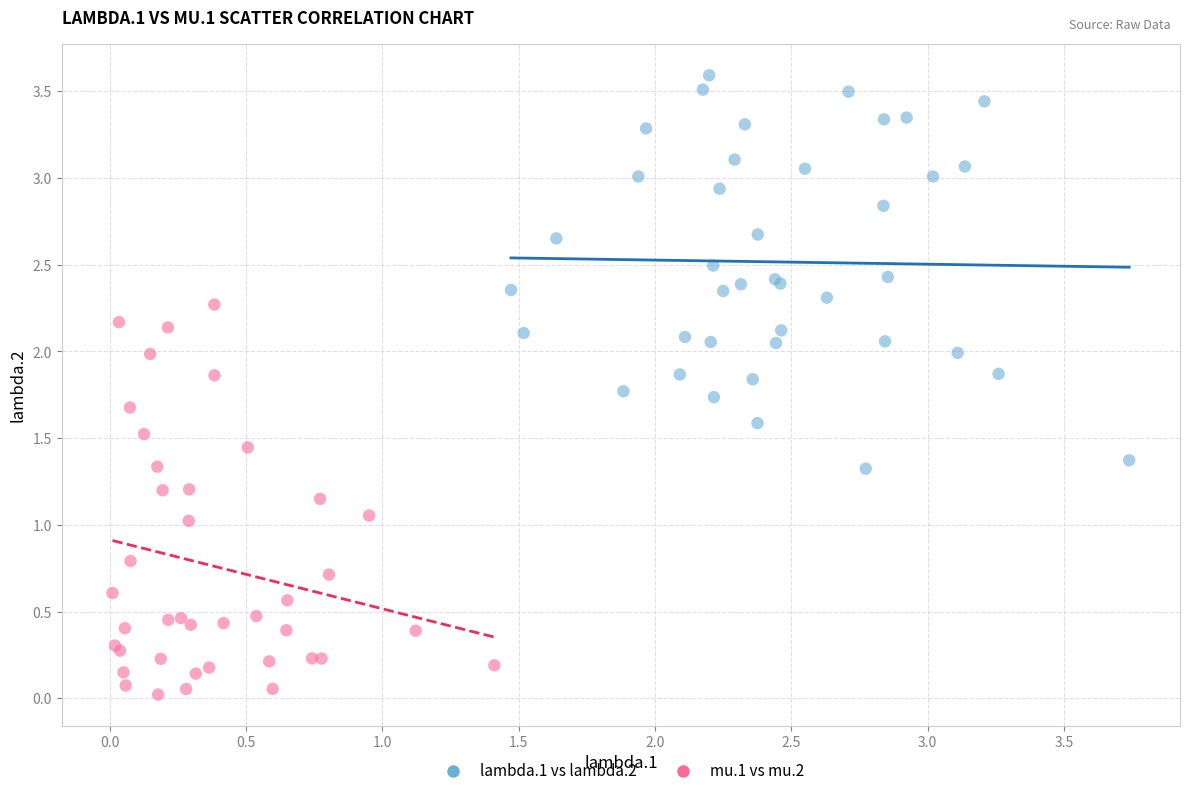

Which series contains the highest Y value?

lambda.1 vs lambda.2